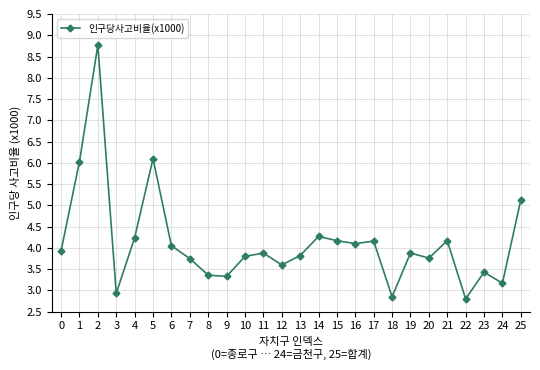

What is the value of the 10th point from the left?

3.3